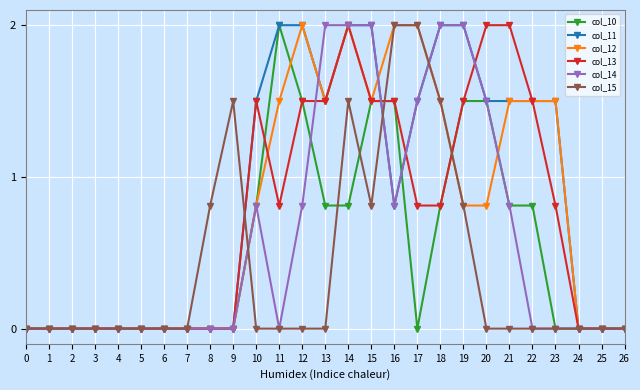

At which category is the sum across all series the highest?

14